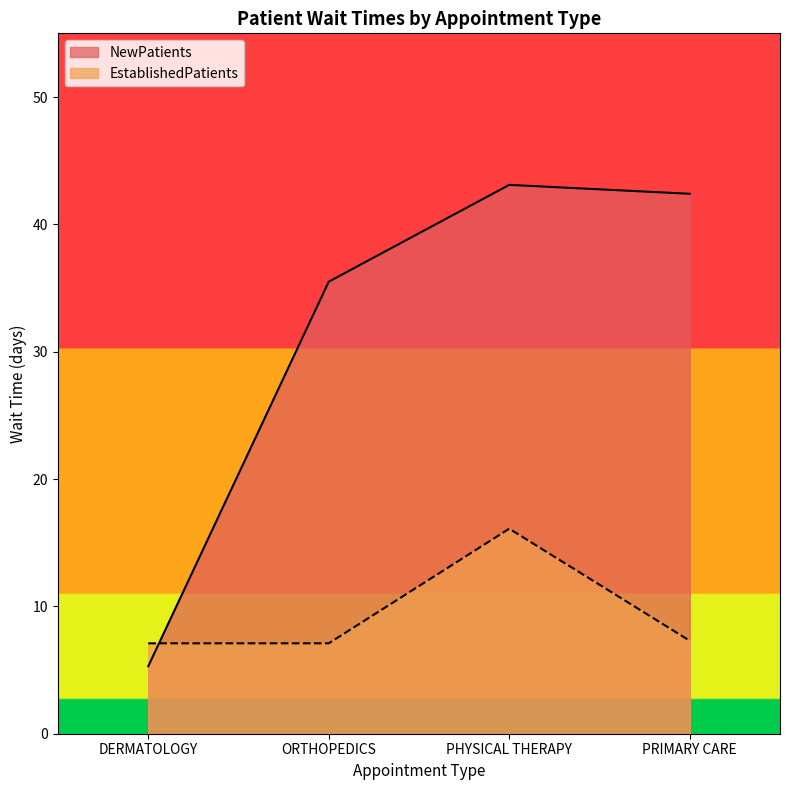

Is it true that NewPatients equals 5.3 at DERMATOLOGY?

True